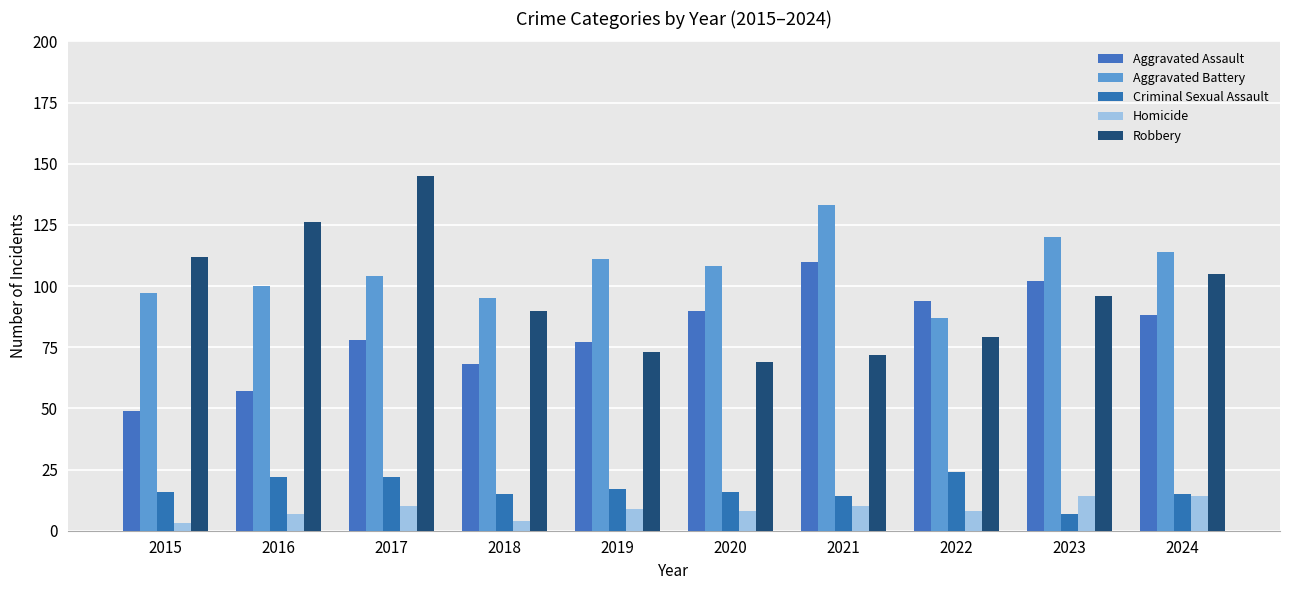

Between 2020 and 2024, which series saw the biggest shift?

Robbery